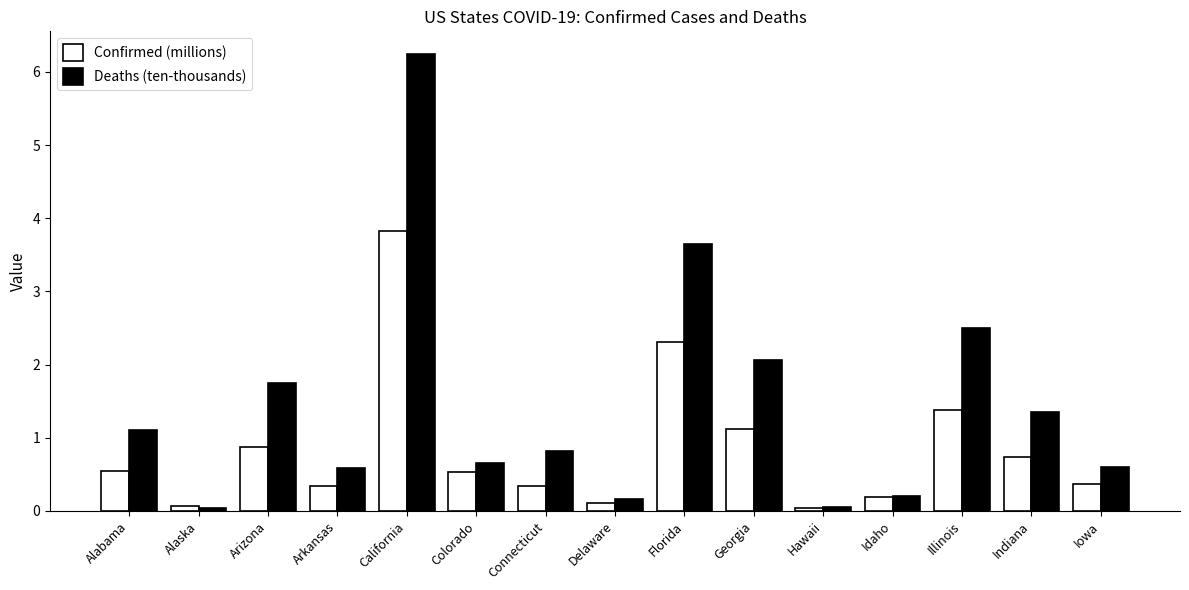

True or false: Deaths (ten-thousands) has a value of 0.2 at Connecticut.

False